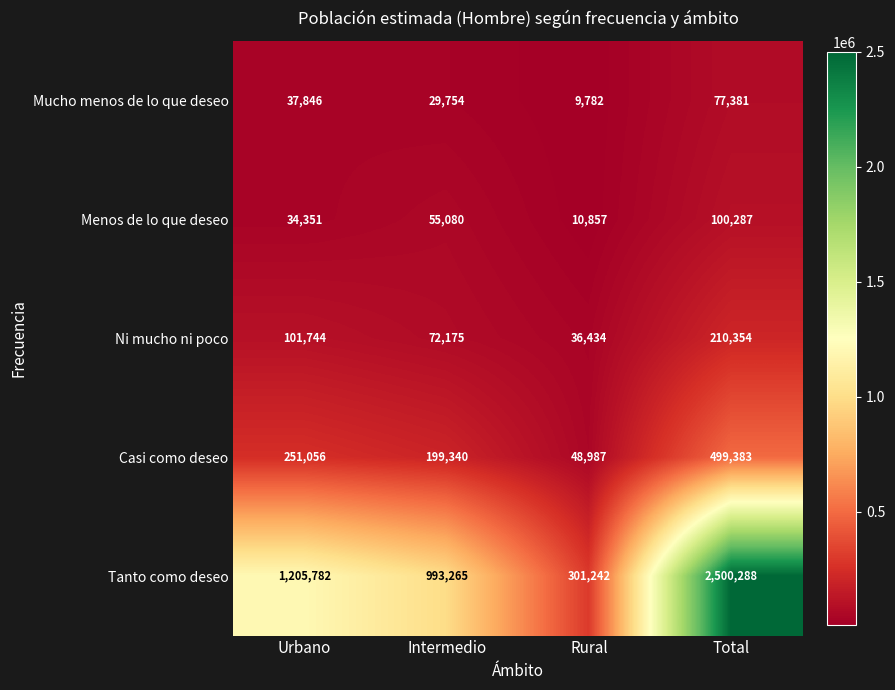

At how many categories does at least one series exceed 2415961?

1